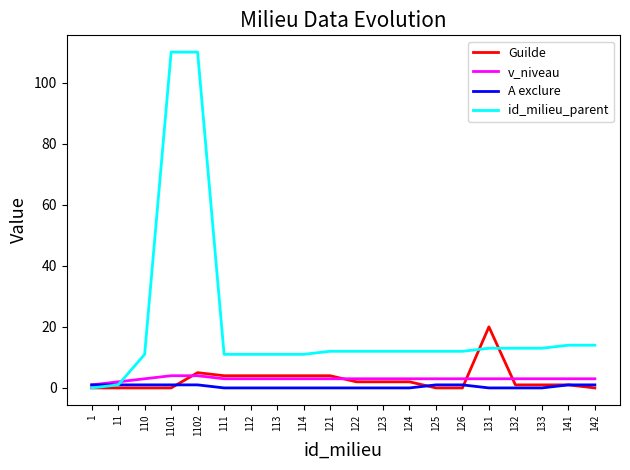

Which series has the largest range (max minus min)?

id_milieu_parent